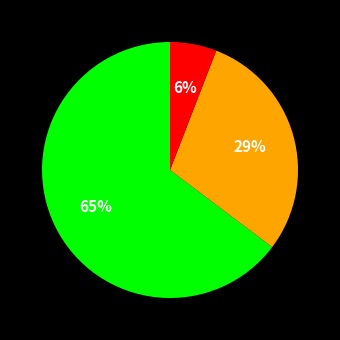

How many segments does this pie chart have?

3